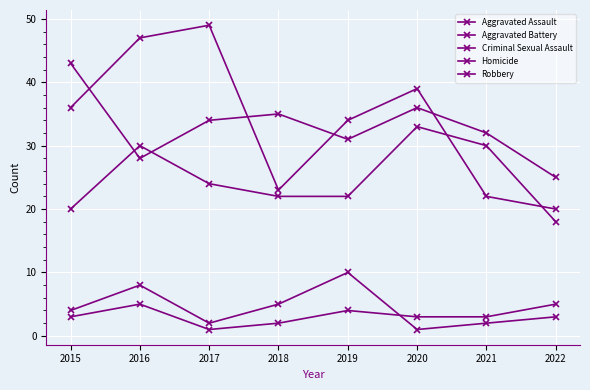

What is the difference between the Criminal Sexual Assault values at 2020 and 2022?

2